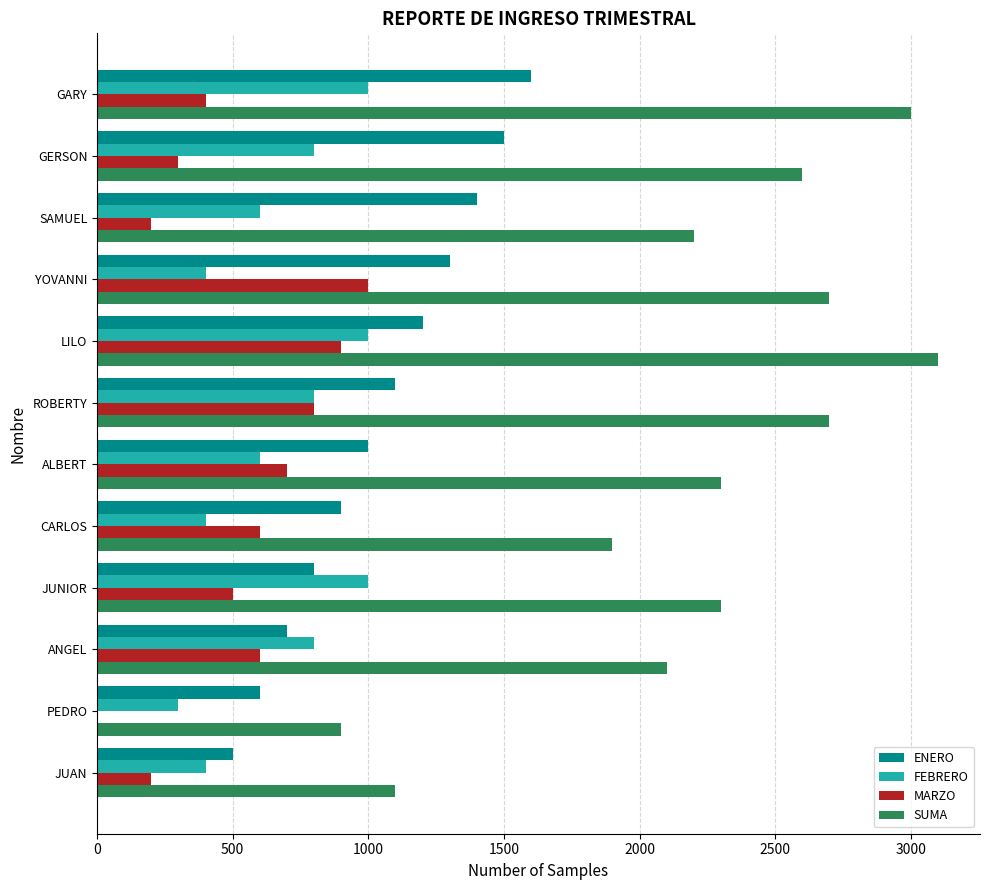

How many distinct data groups are displayed?

4